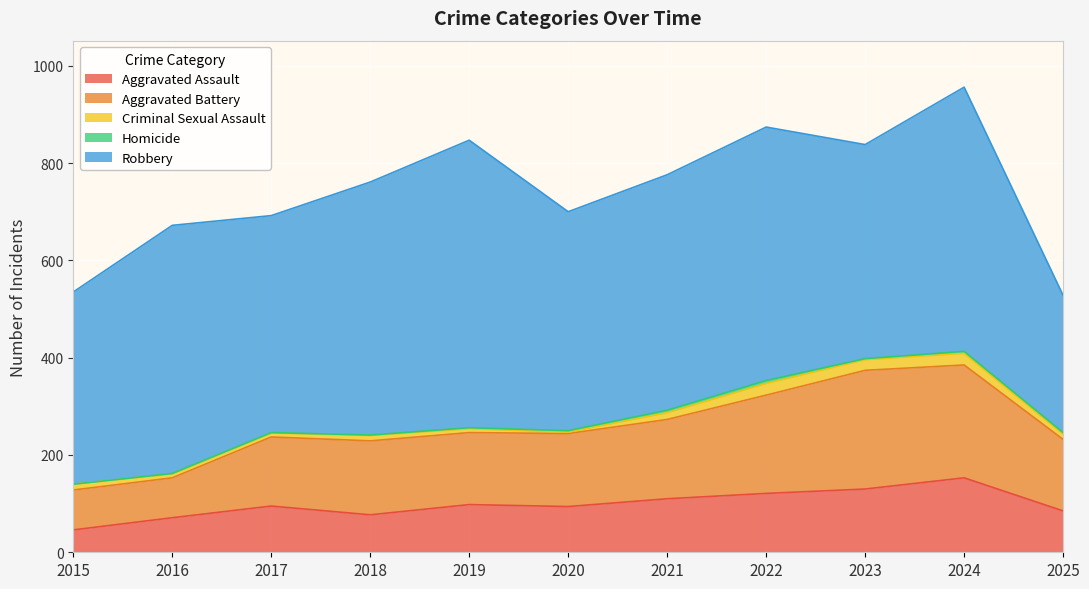

What is the sum of all Criminal Sexual Assault values?

145